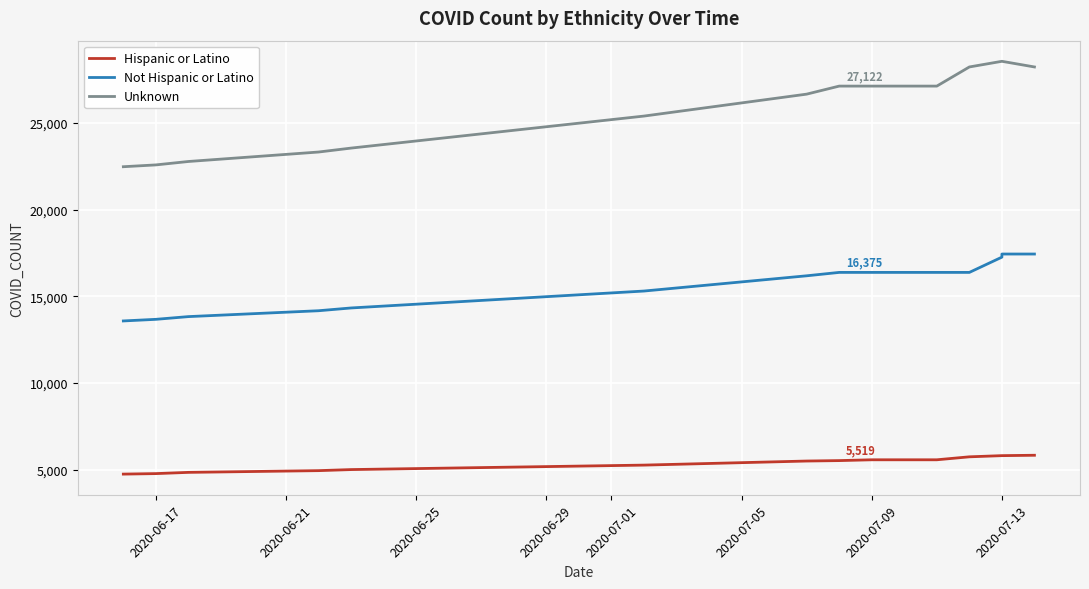

Which label corresponds to the smallest value in the chart?

2020-06-17